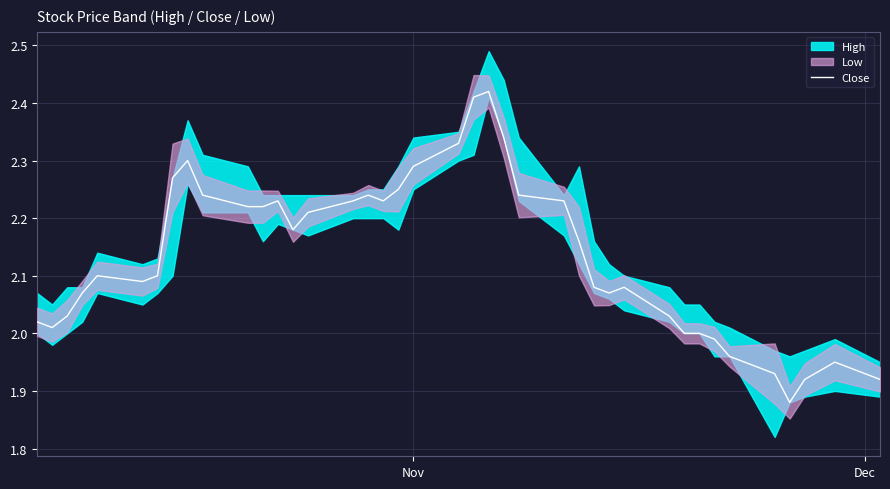

True or false: the data shows 3.1 at 7.

False